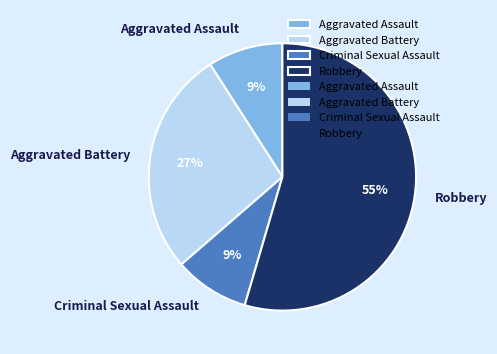

What is the largest slice in the pie chart?

Robbery